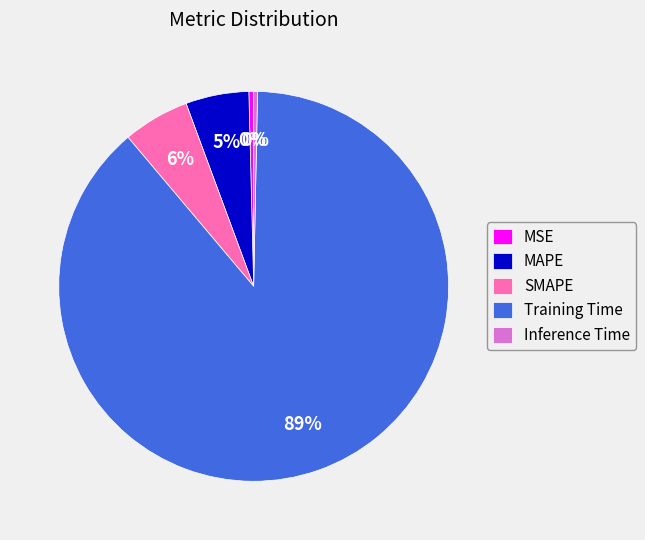

To the nearest percent, what is the combined percentage of MSE and Training Time?

89%